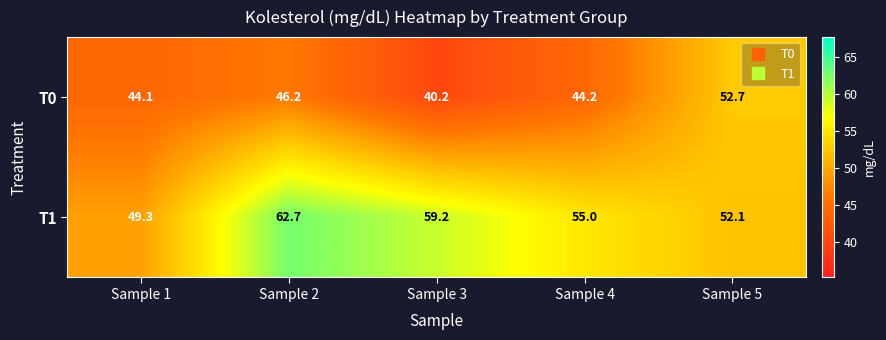

True or false: T0 has a value of 52.7 at Sample 5.

True